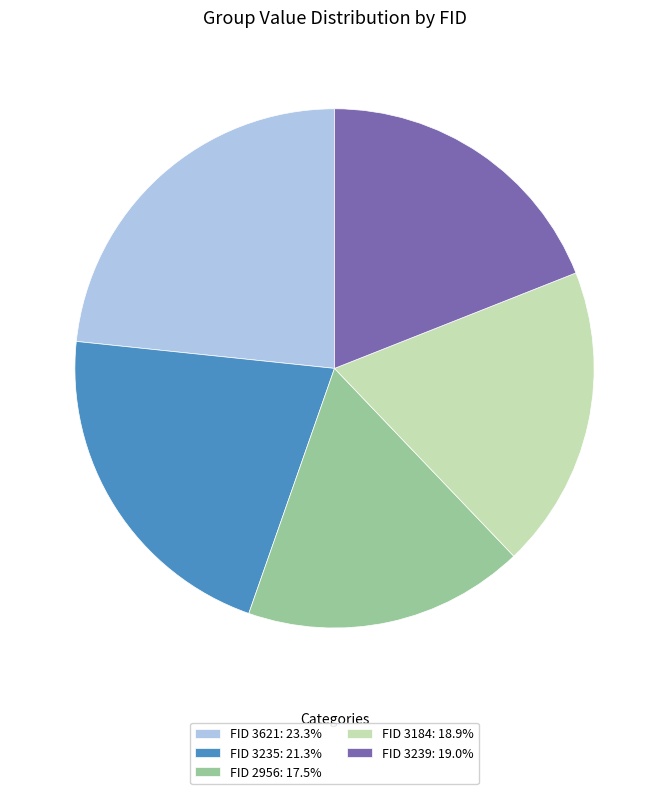

Do FID 3235: 21.3% and FID 3621: 23.3% together represent more than half of the pie?

No